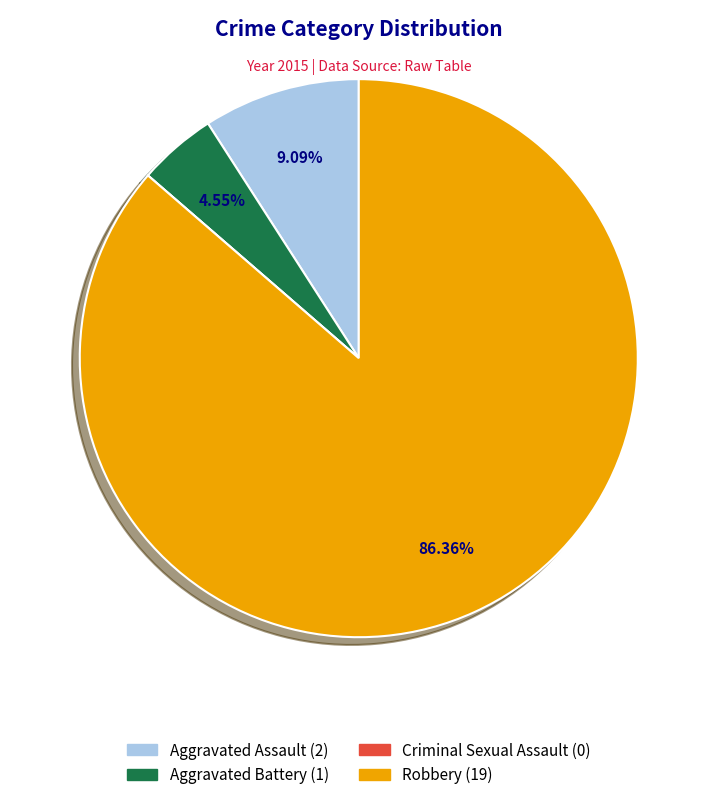

Between Aggravated Assault and Aggravated Battery, which is larger?

Aggravated Assault